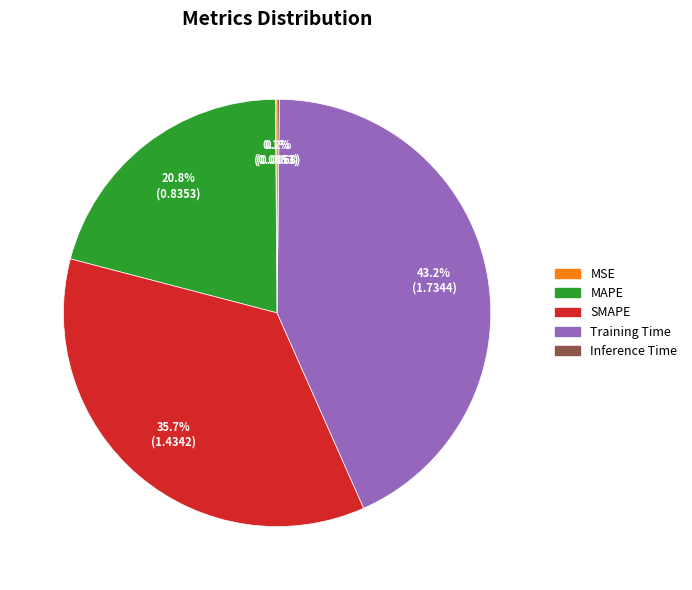

Is the sum of SMAPE and MAPE greater than half?

Yes